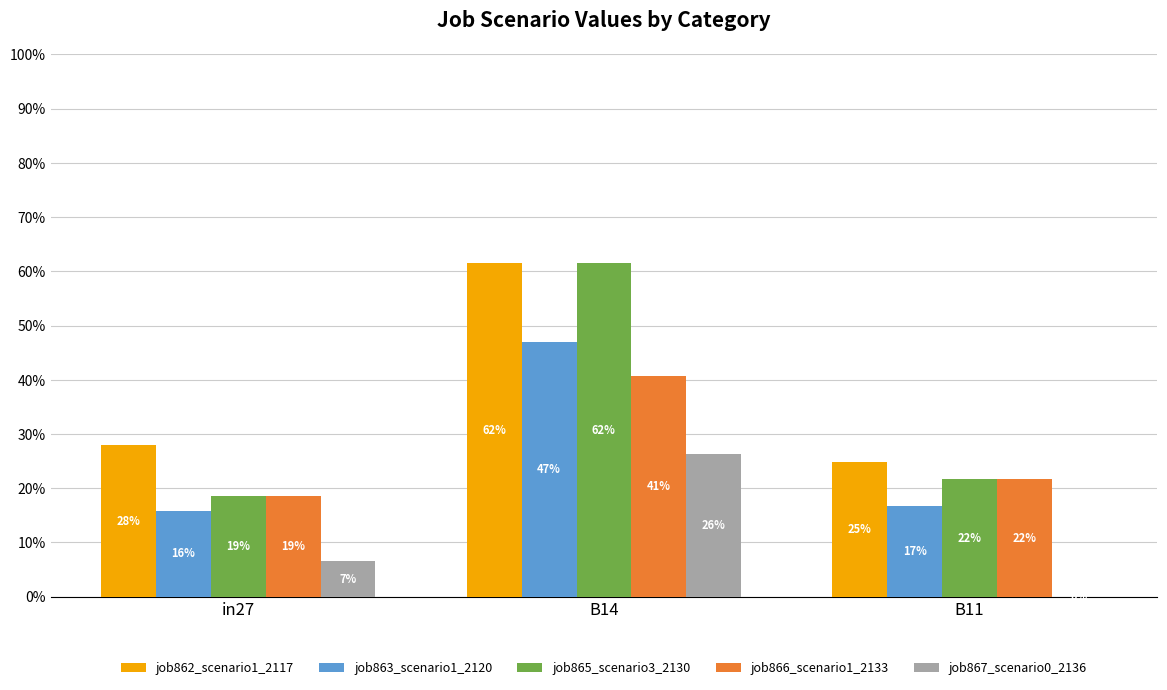

Which series has the largest total across all categories?

job862_scenario1_2117